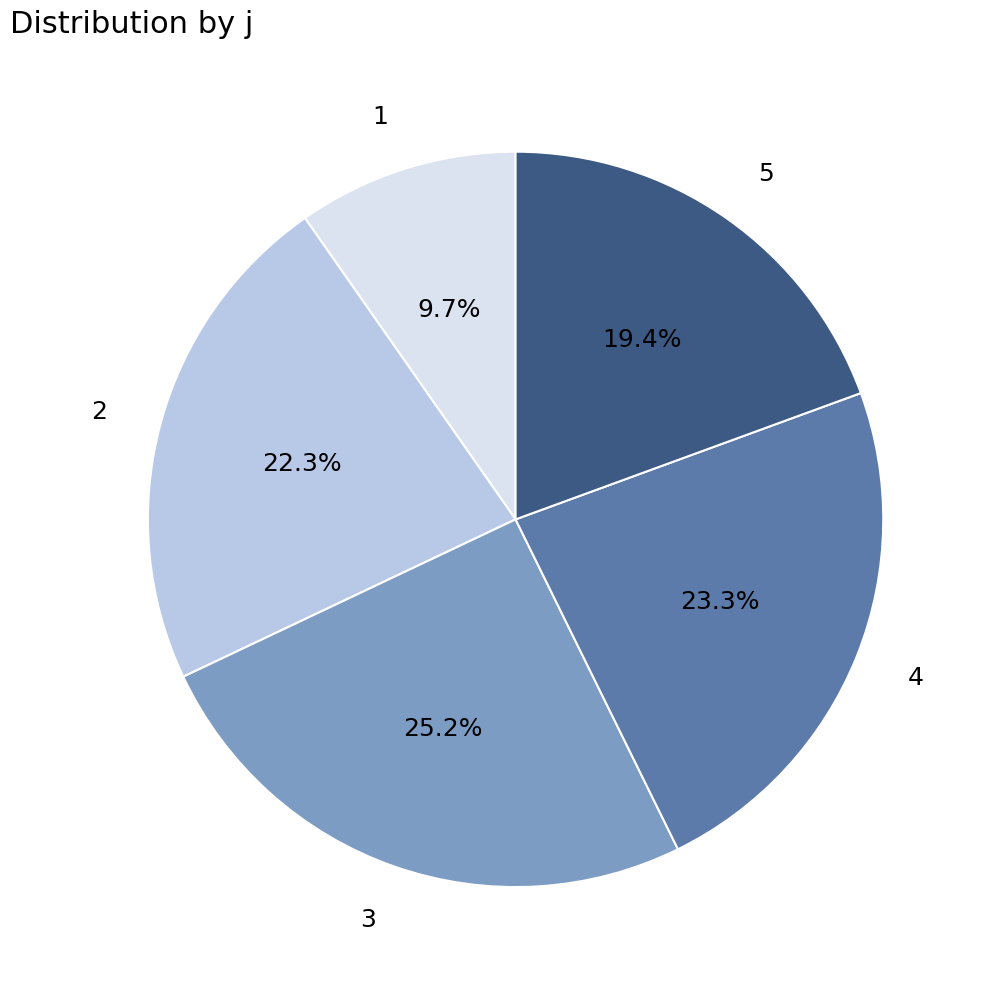

Which category has the biggest portion of the pie?

3